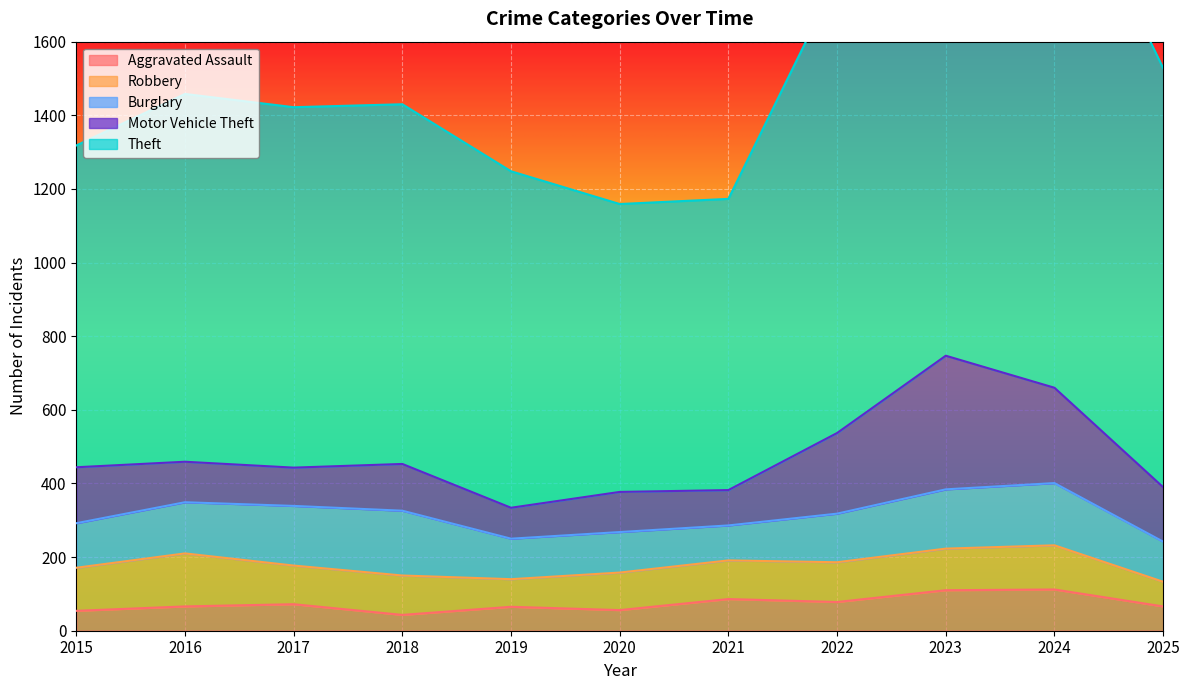

Where does the Burglary series first go above 132?

2016